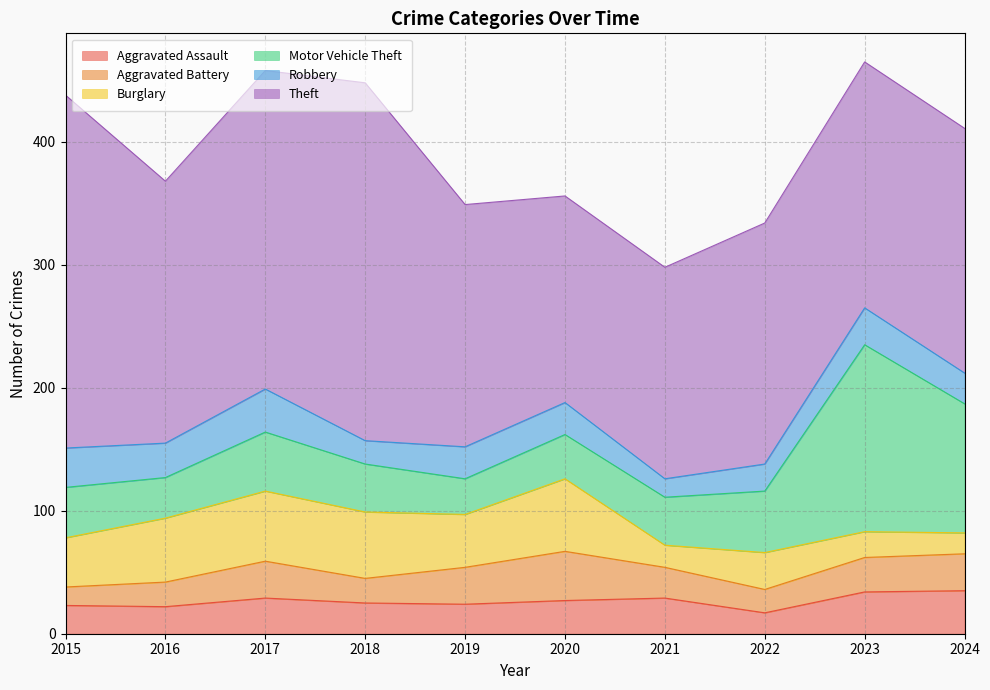

What is the total value across all series at 2020?

356